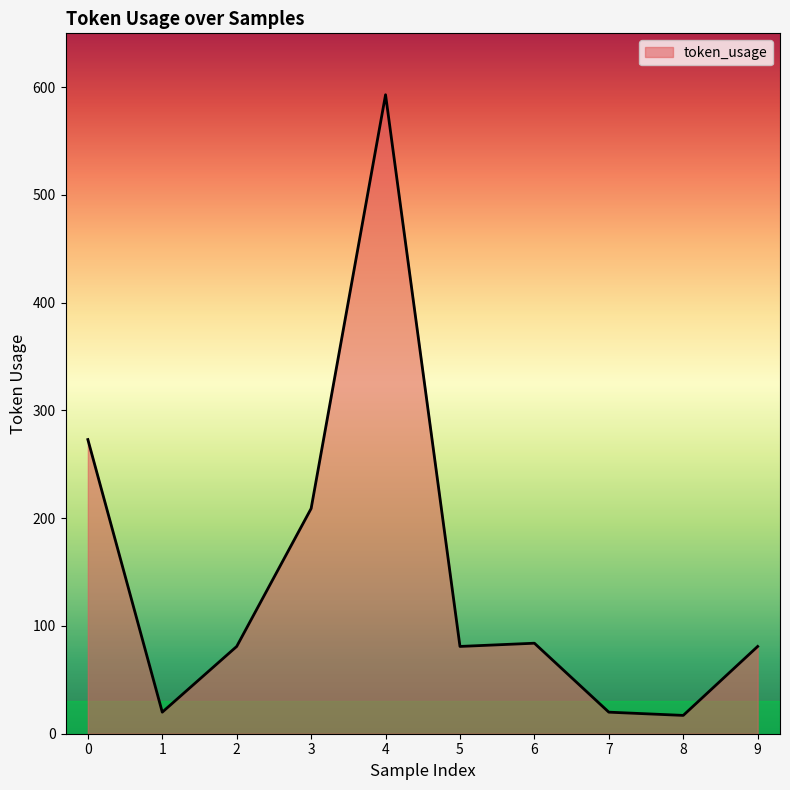

What is the greatest value displayed?

593